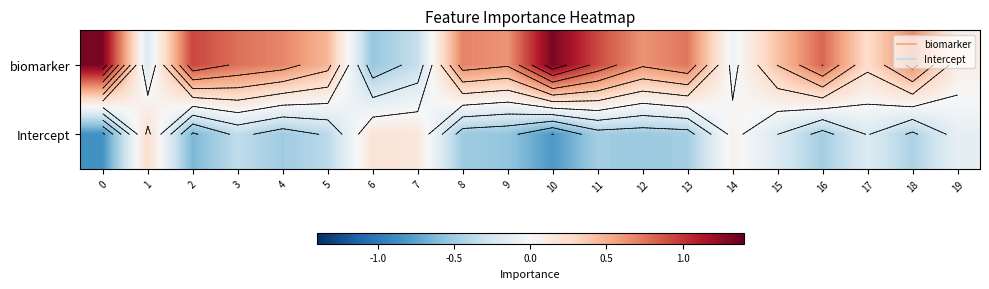

What is the sum of all Intercept values?

-6.8